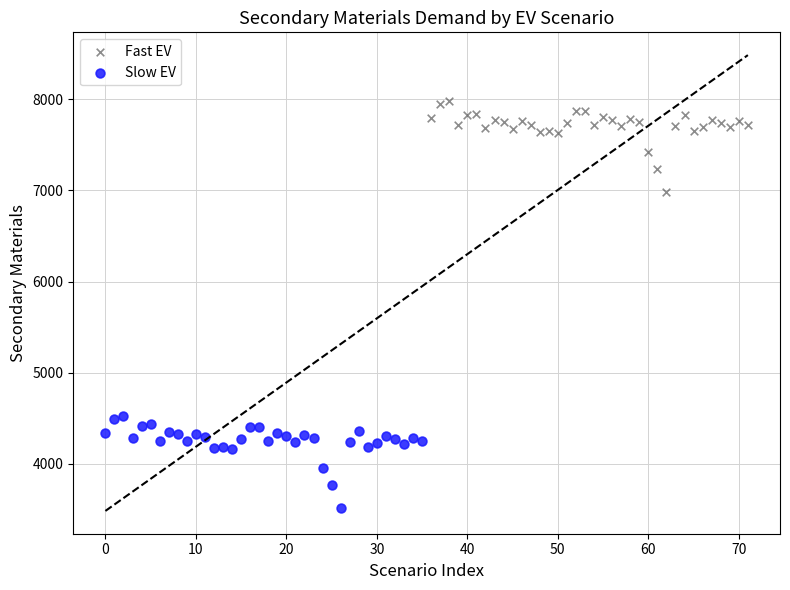

Which series reaches the maximum Y coordinate?

Fast EV